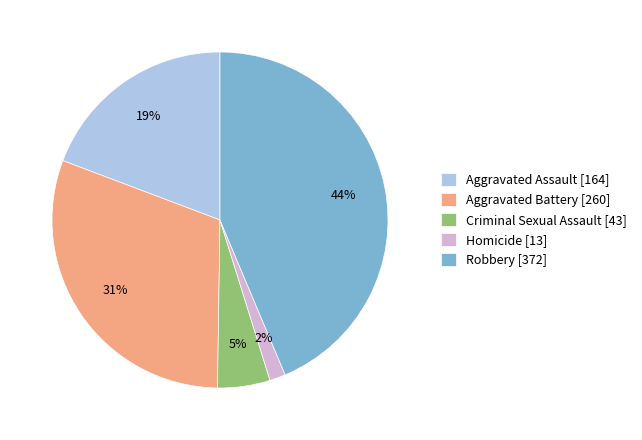

How many slices are in this pie chart?

5